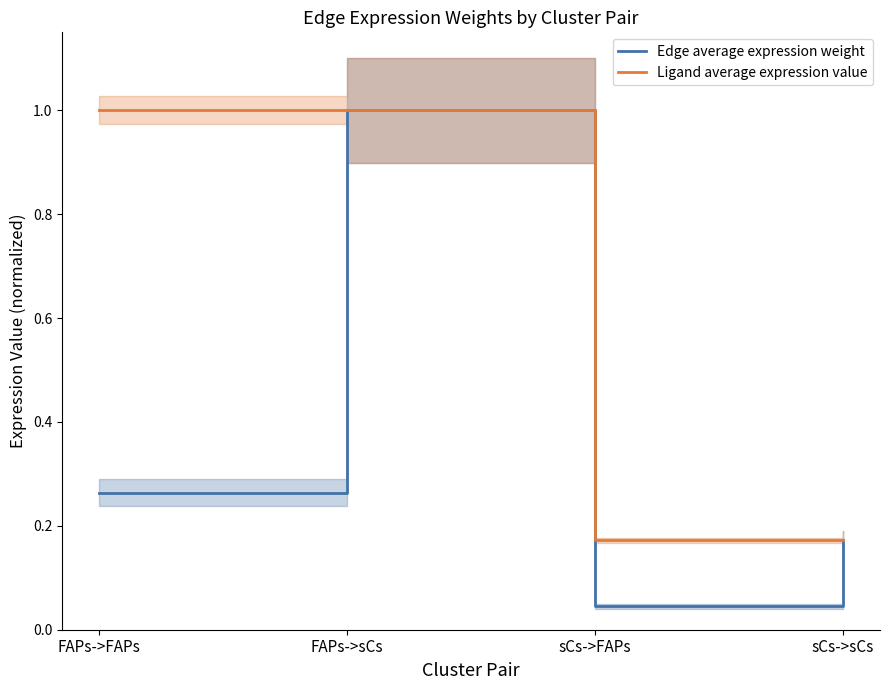

What is the label of the 3rd point from the right?

FAPs->sCs